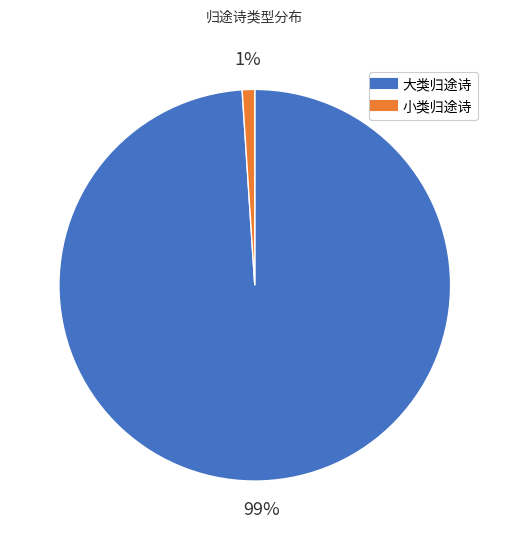

How many slices are in this pie chart?

2